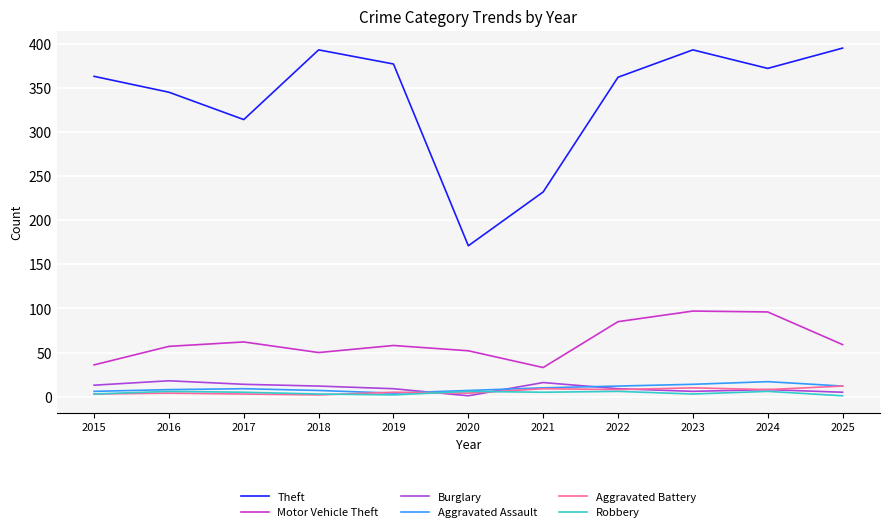

What is the highest value of the Motor Vehicle Theft series?

97